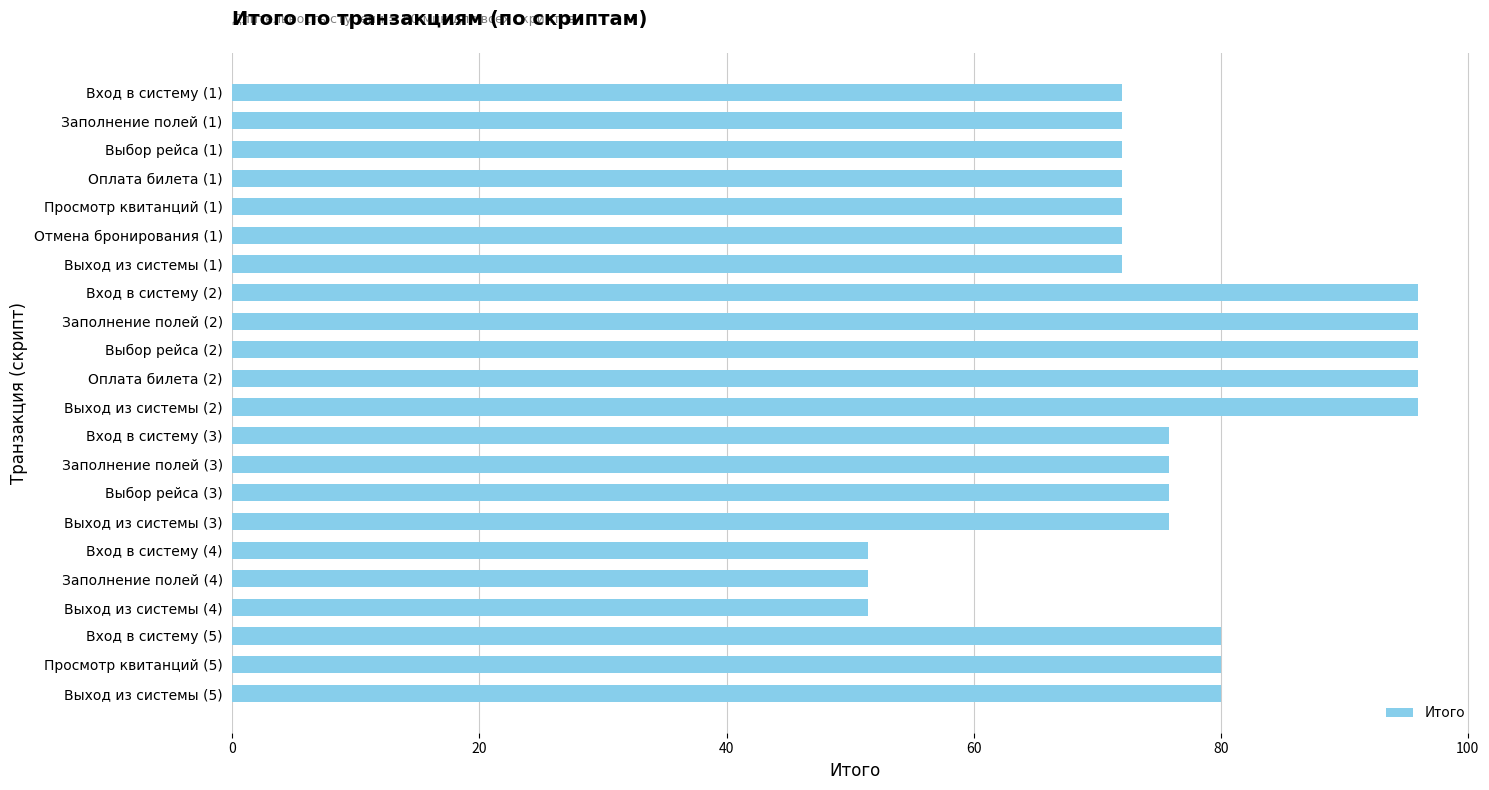

What is the value of the 11th bar from the top?

96.0